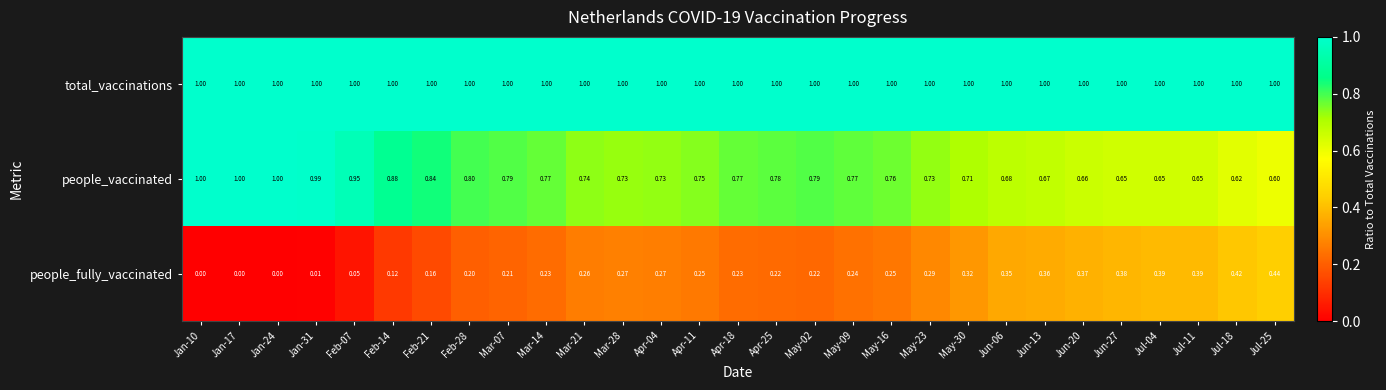

List the series in order of their overall mean, highest first.

total_vaccinations, people_vaccinated, people_fully_vaccinated